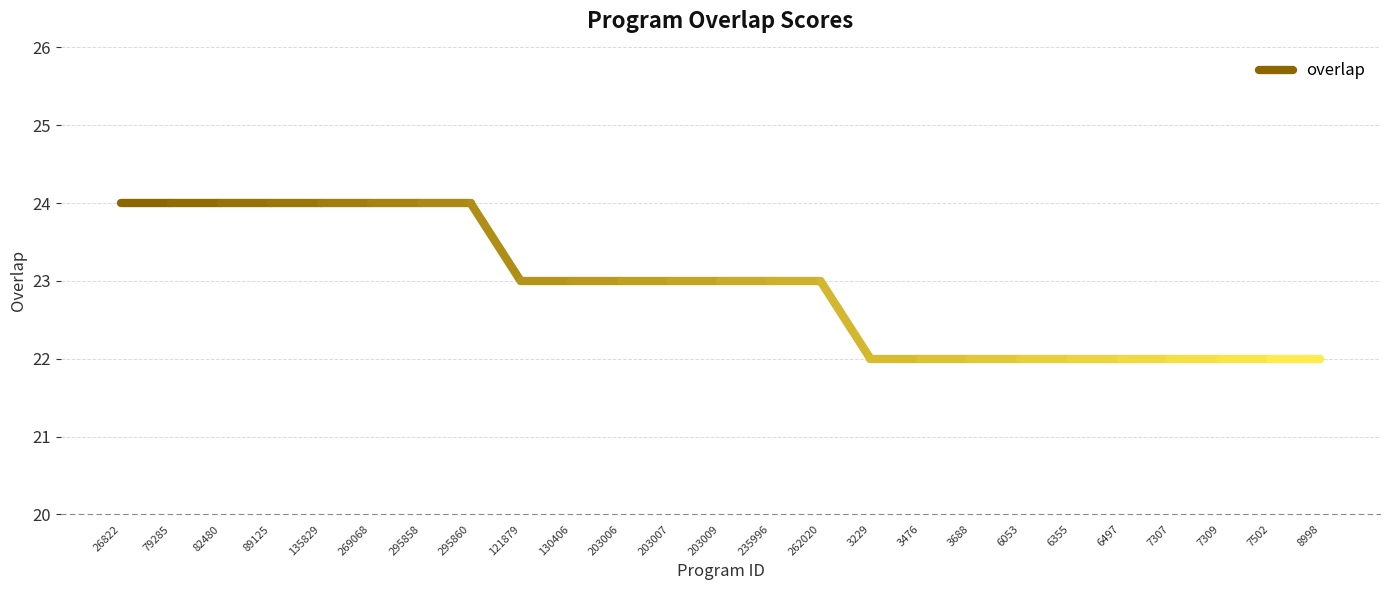

True or false: the data has more than 0 interior local peaks.

False